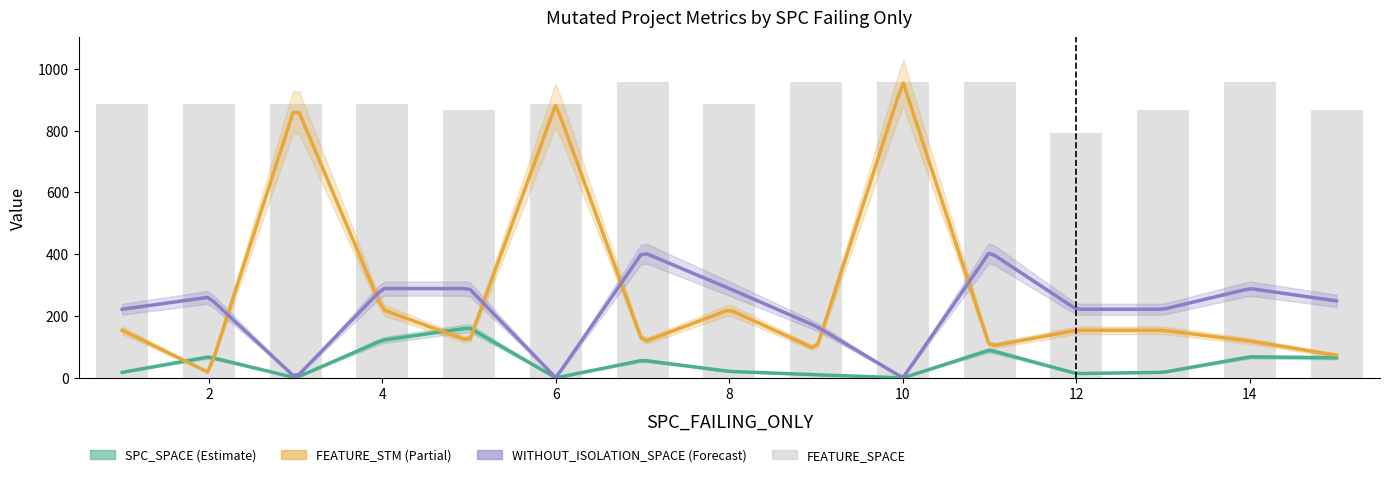

What is the total value across all series at 4?

1531